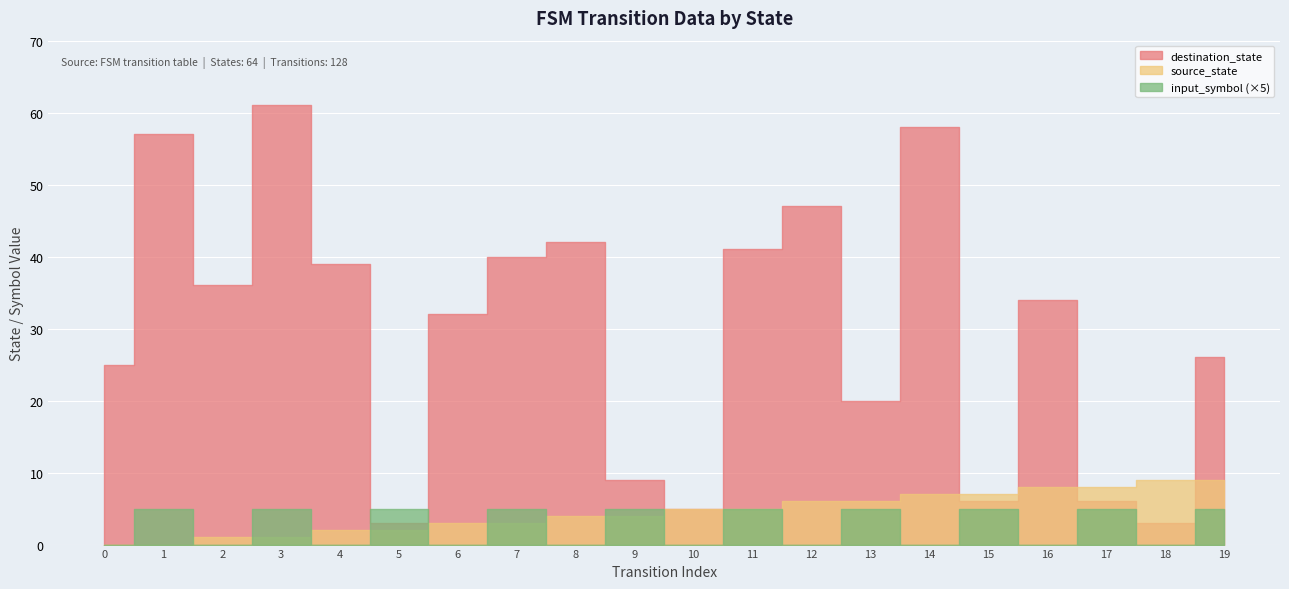

At how many categories does at least one series exceed 34?

9